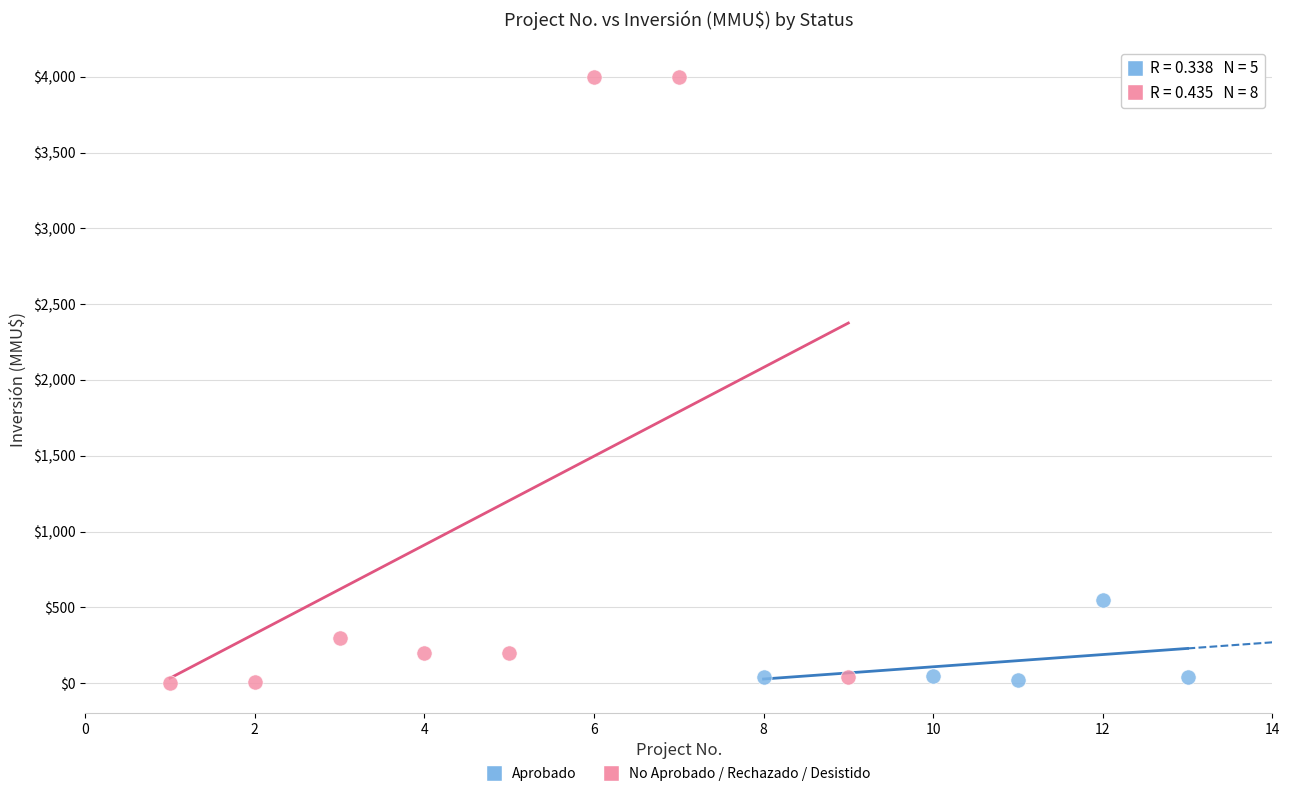

What are all the series names shown in the legend?

Aprobado, No Aprobado / Rechazado / Desistido